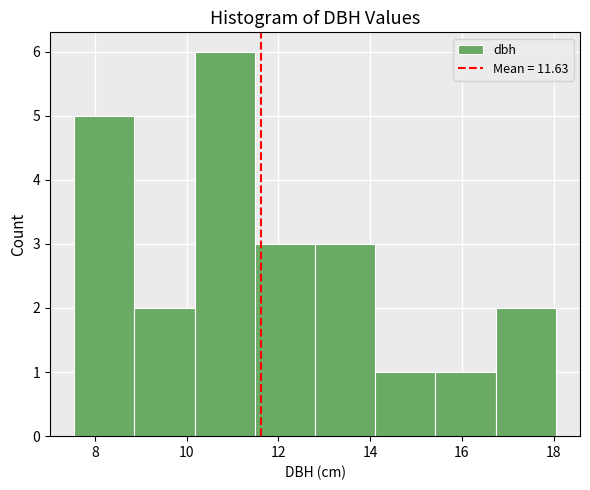

Over which range of the x-axis is the bar tallest?

10.2 to 11.4